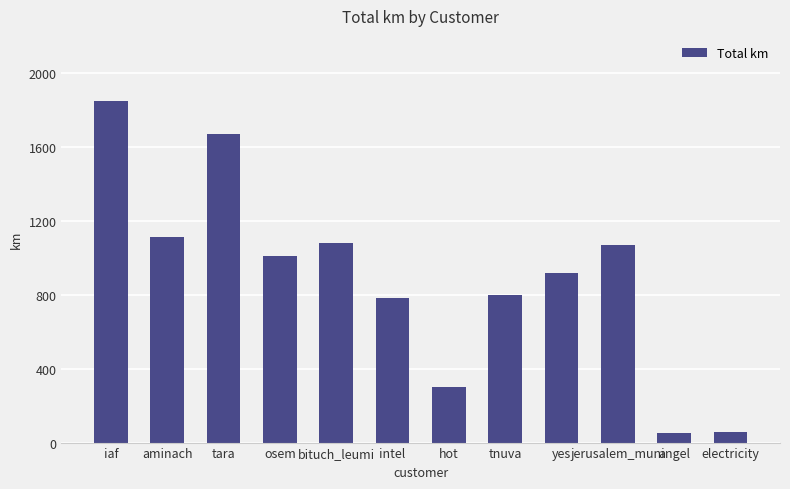

What is the difference between the second highest and minimum values?

1620.4